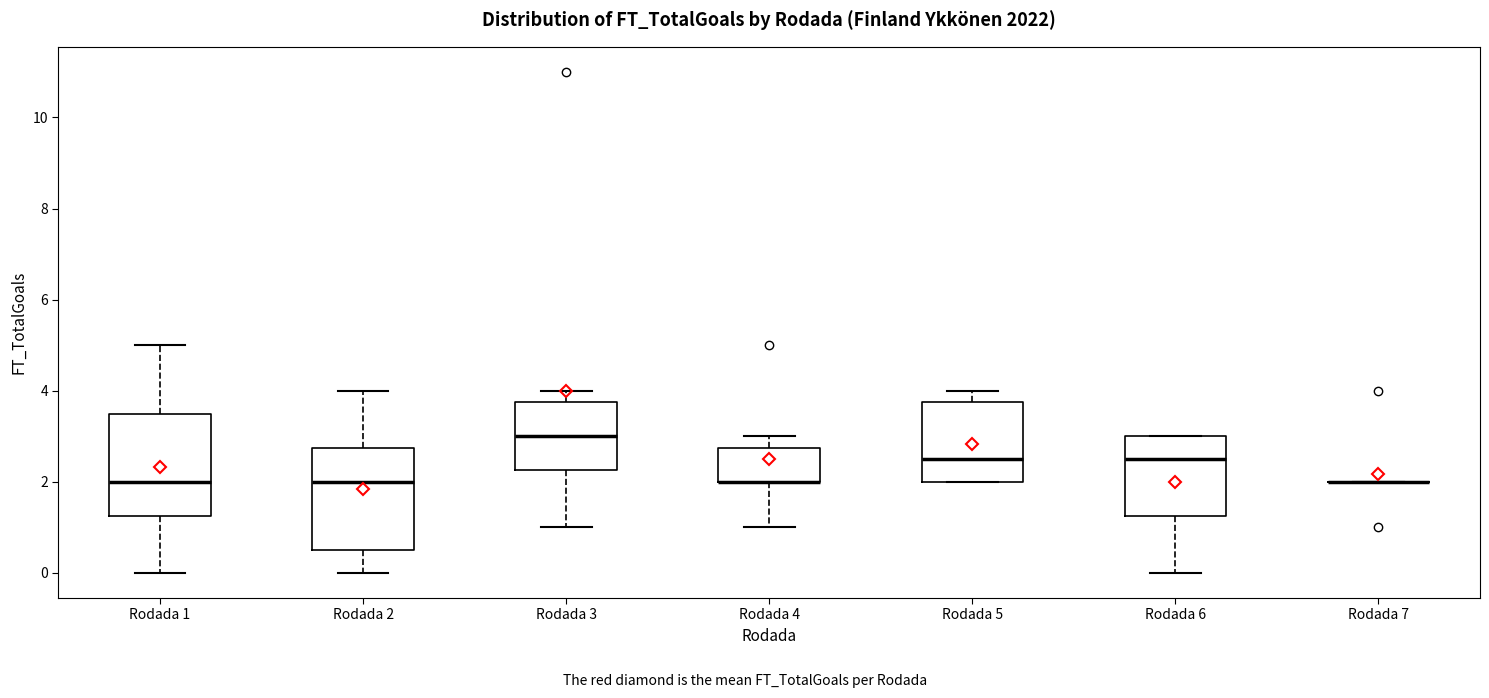

Reading left to right, transcribe this box plot: for each box, give where its median line is, the range the box spans, and where its two whiskers end, as read against the y-axis. The values are not printed on the chart, so give them approximately, as read against the axis.

Rodada 1: median 2.0, box 1.2 to 3.6, whiskers 0.0 to 5.0
Rodada 2: median 2.0, box 0.6 to 2.8, whiskers 0.0 to 4.0
Rodada 3: median 3.0, box 2.2 to 3.8, whiskers 1.0 to 4.0
Rodada 4: median 2.0 (drawn on the box's lower edge), box 2.0 to 2.8, whiskers 1.0 to 3.0
Rodada 5: median 2.6, box 2.0 to 3.8, whiskers 2.0 to 4.0
Rodada 6: median 2.6, box 1.2 to 3.0, whiskers 0.0 to 3.0
Rodada 7: box collapsed to a line at 2.0, whiskers 2.0 to 2.0